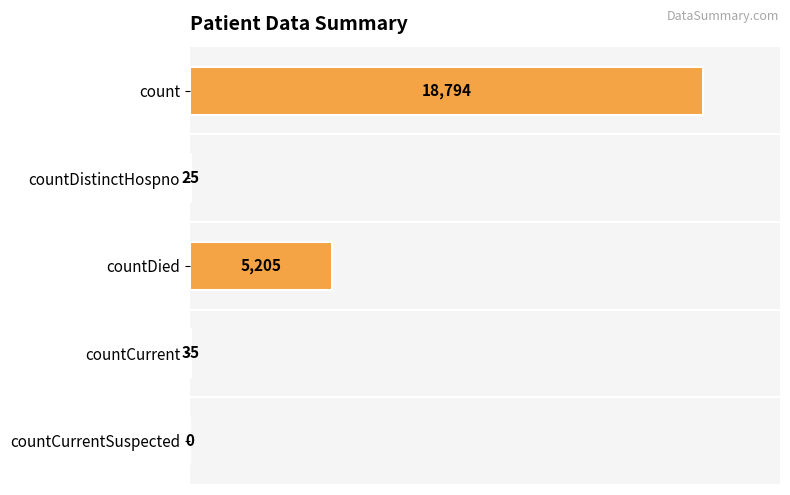

Does the chart contain stacked bars?

No